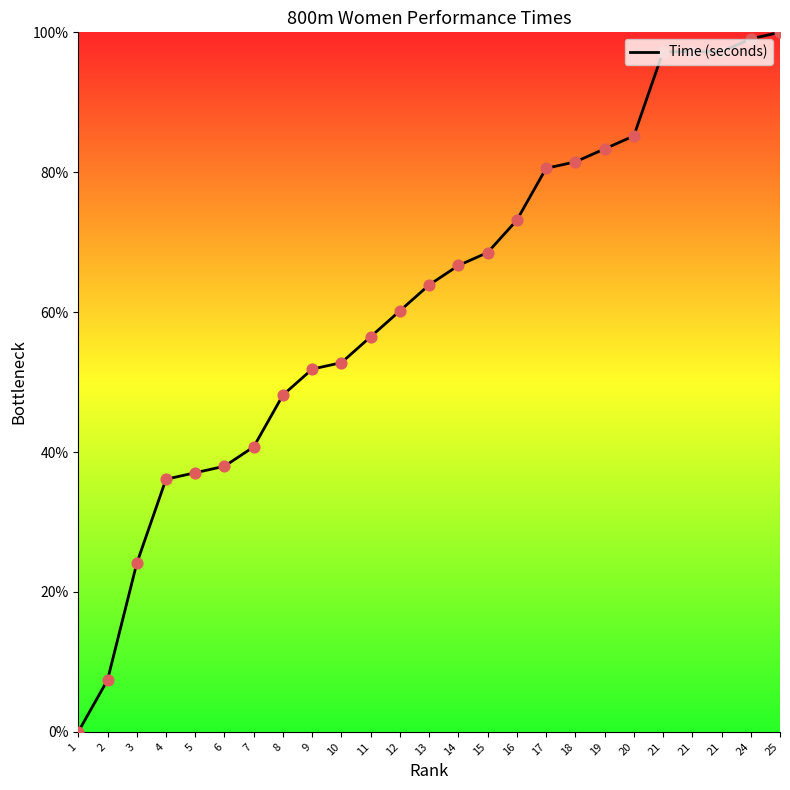

Between 13 and 1, which is larger?

13